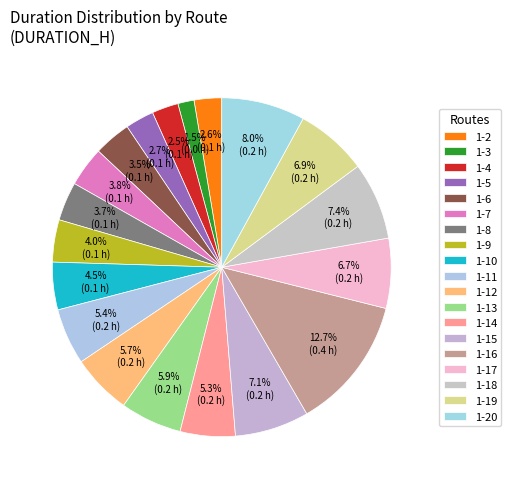

What is the largest slice in the pie chart?

1-16